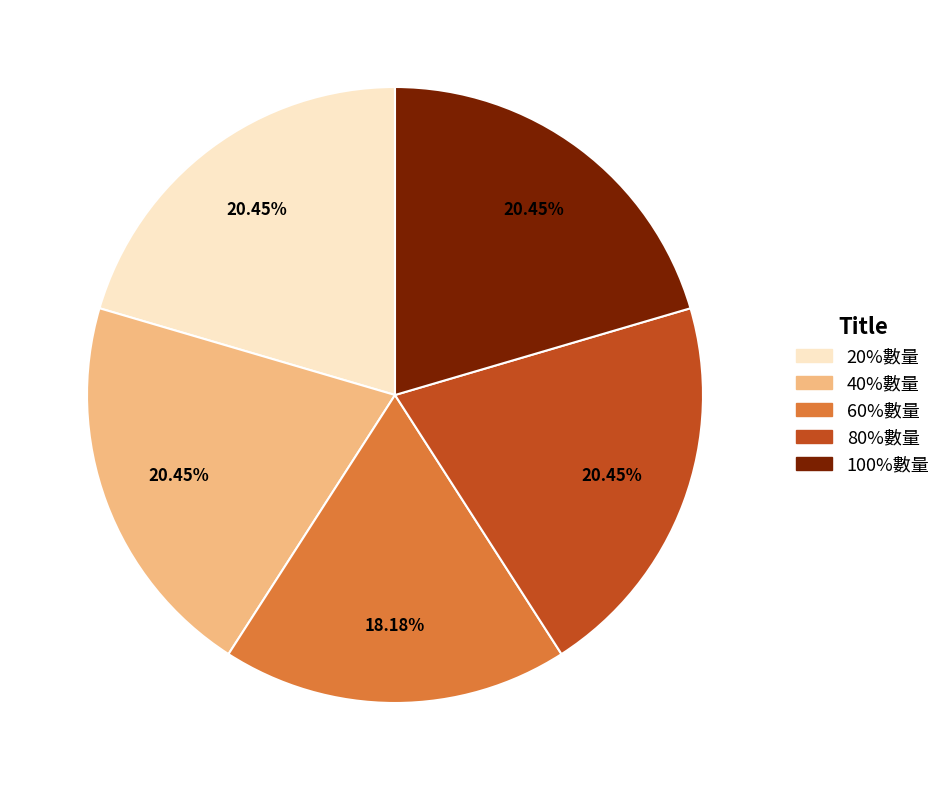

Is 40%數量 the majority of the pie?

No